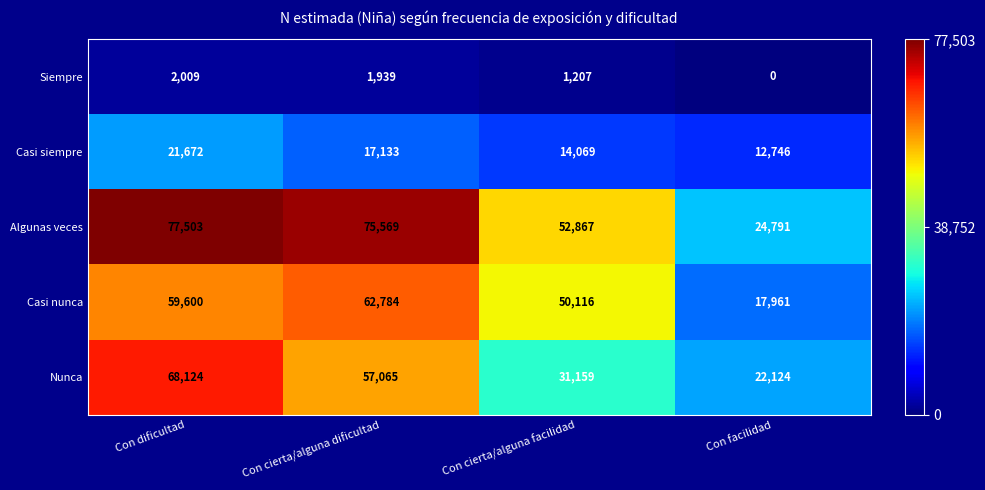

The value of Nunca at Con cierta/alguna facilidad is 31159. True or false?

True